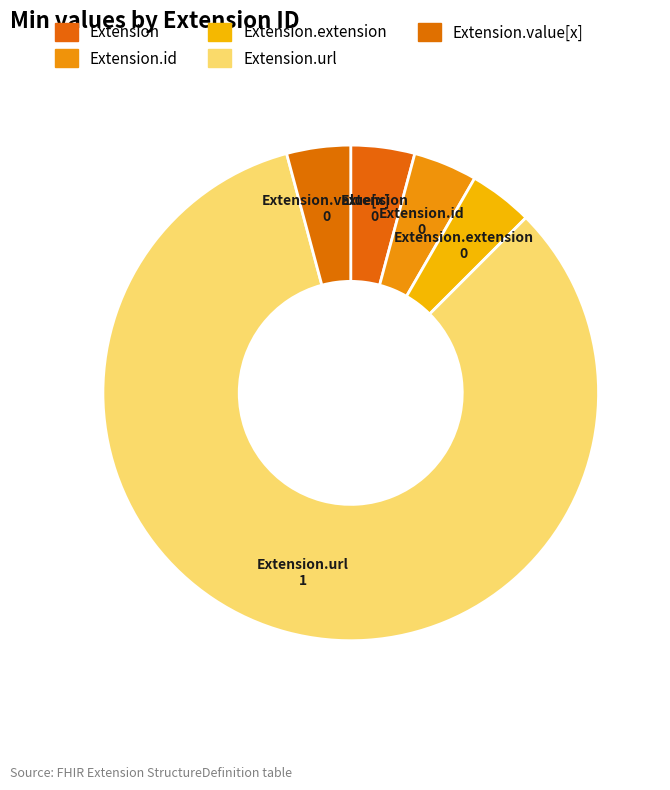

Count the number of slices in the pie.

5